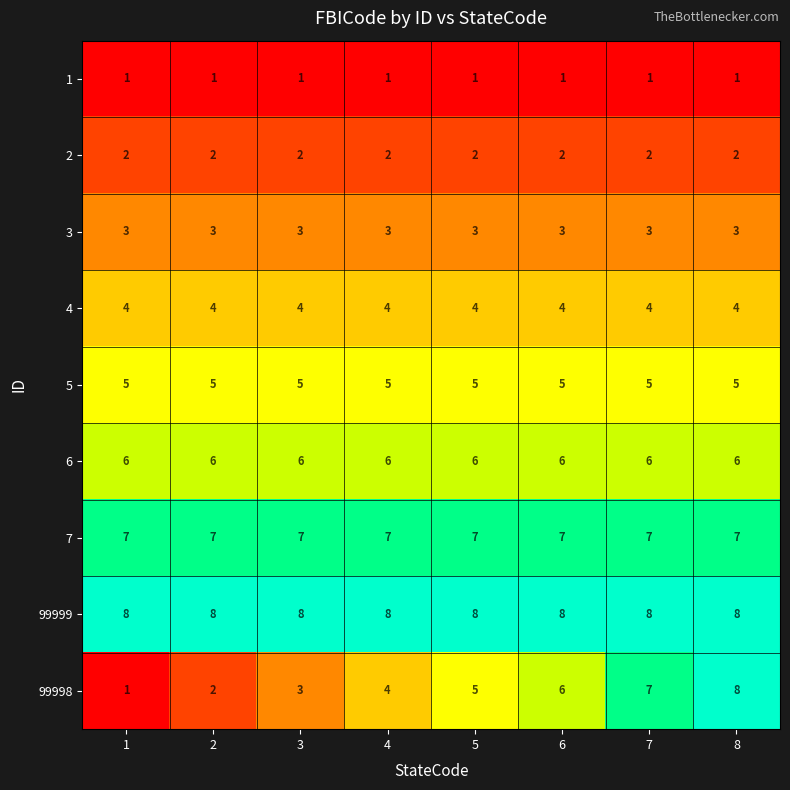

At how many categories does at least one series exceed 3?

8